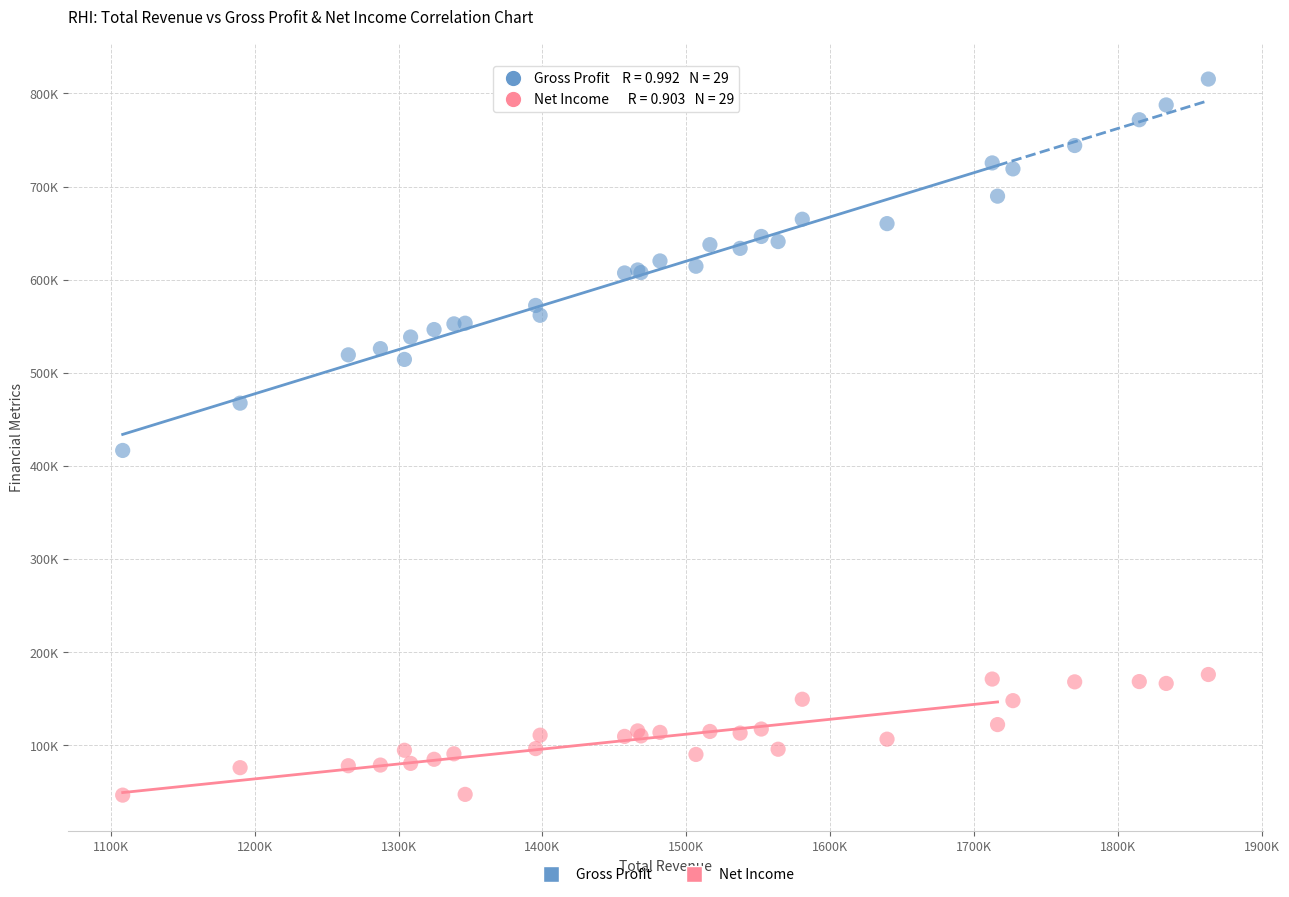

Which series has the widest spread of Y values?

Gross Profit